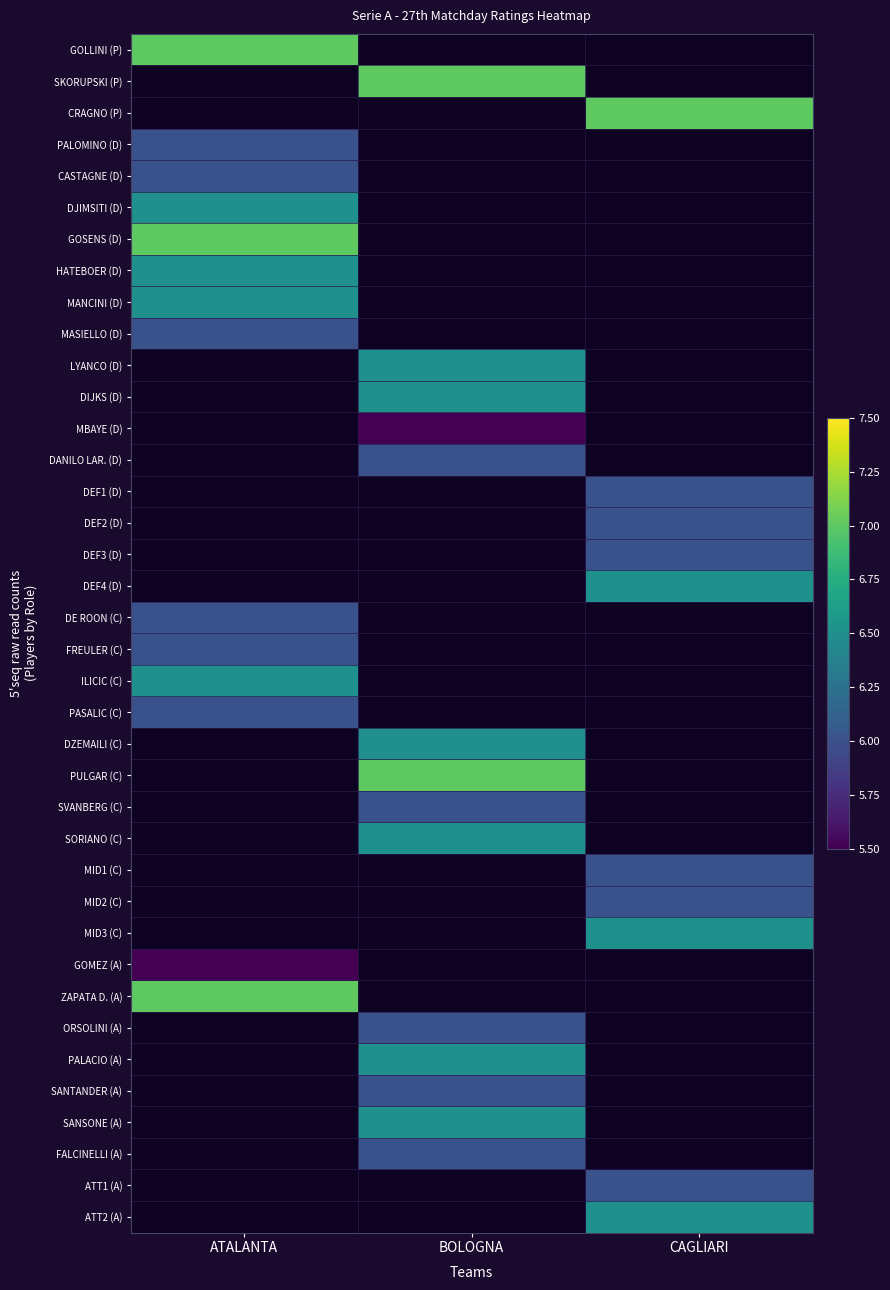

What is the greatest value displayed?

7.0